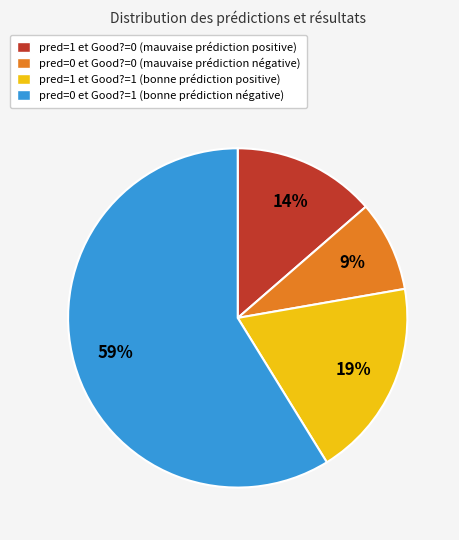

To the nearest percent, what percentage of the pie is pred=0 et Good?=0 (mauvaise prédiction négative)?

9%